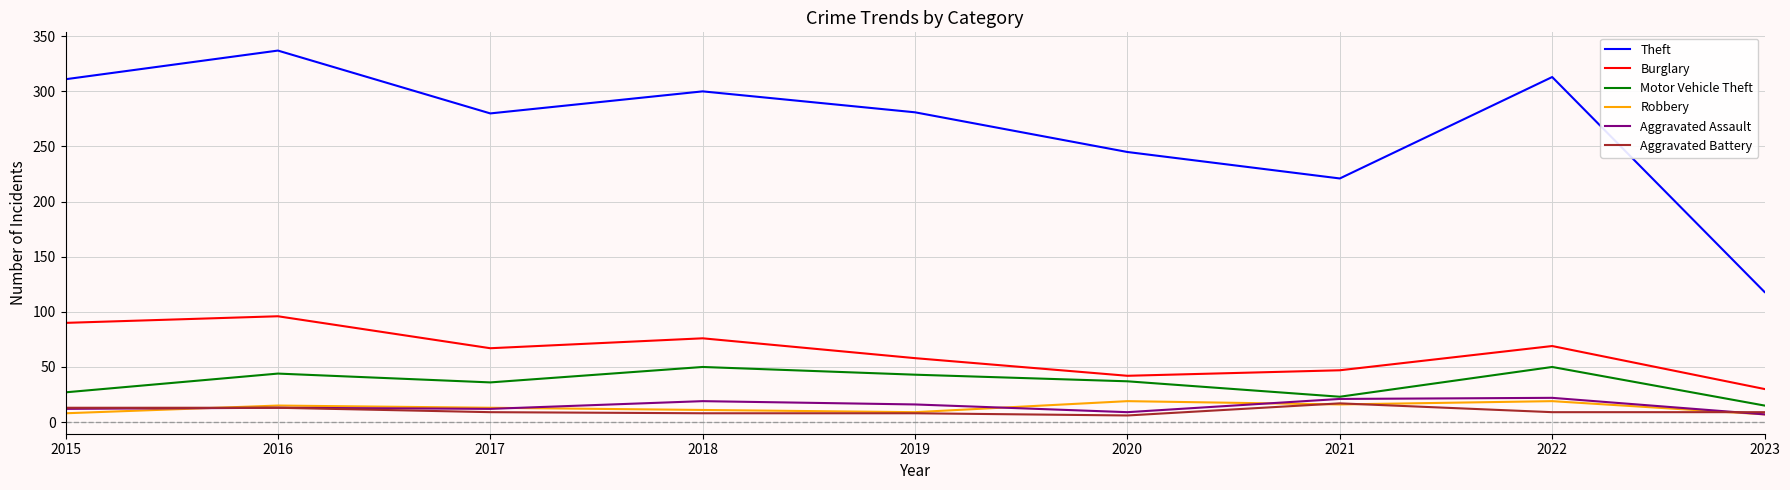

Is the value of Motor Vehicle Theft at 2016 greater than the value of Theft at 2023?

No